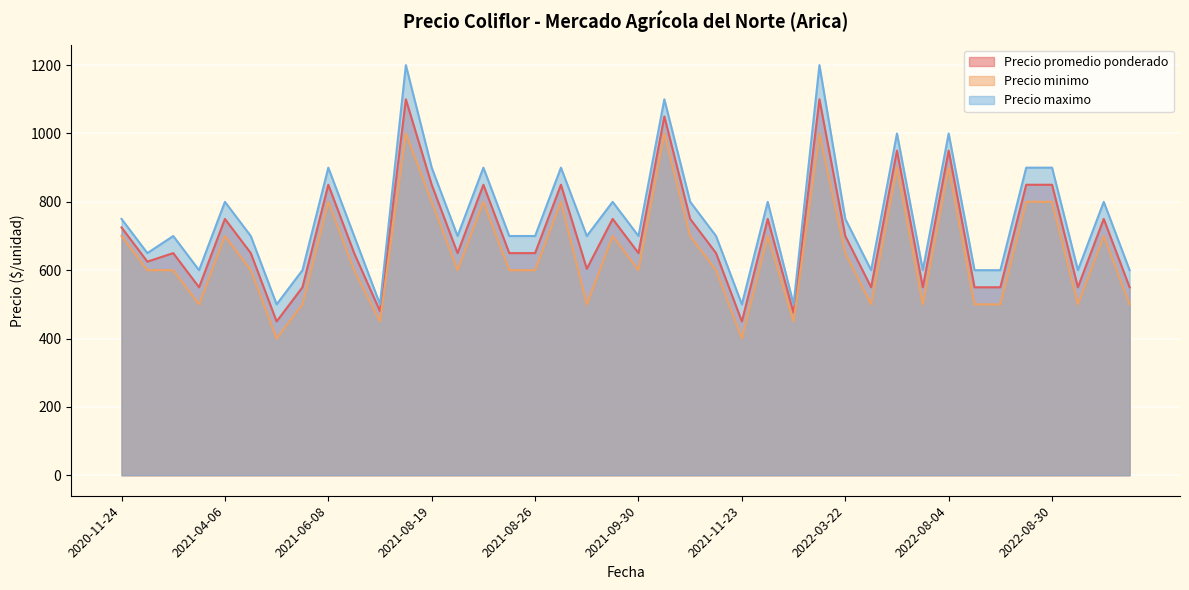

Between 2021-08-26 and 2022-01-13, which is larger?

2021-08-26